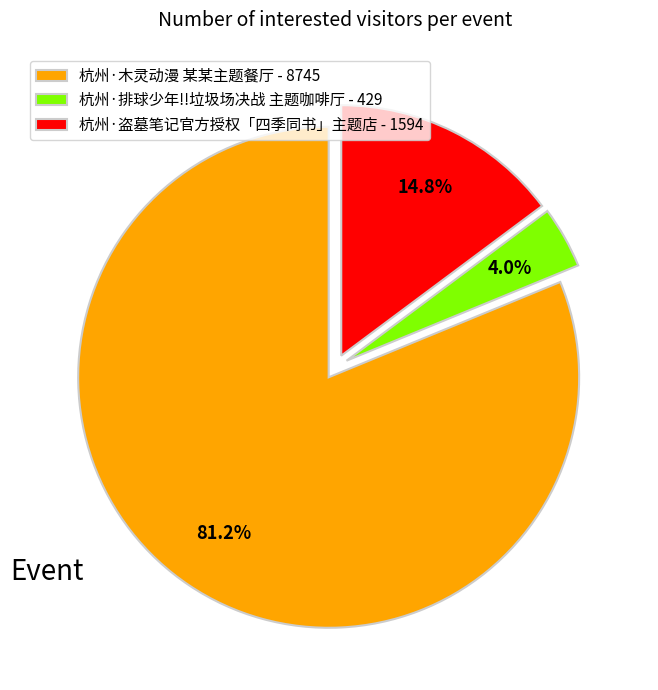

What is the majority slice?

杭州·木灵动漫 某某主题餐厅